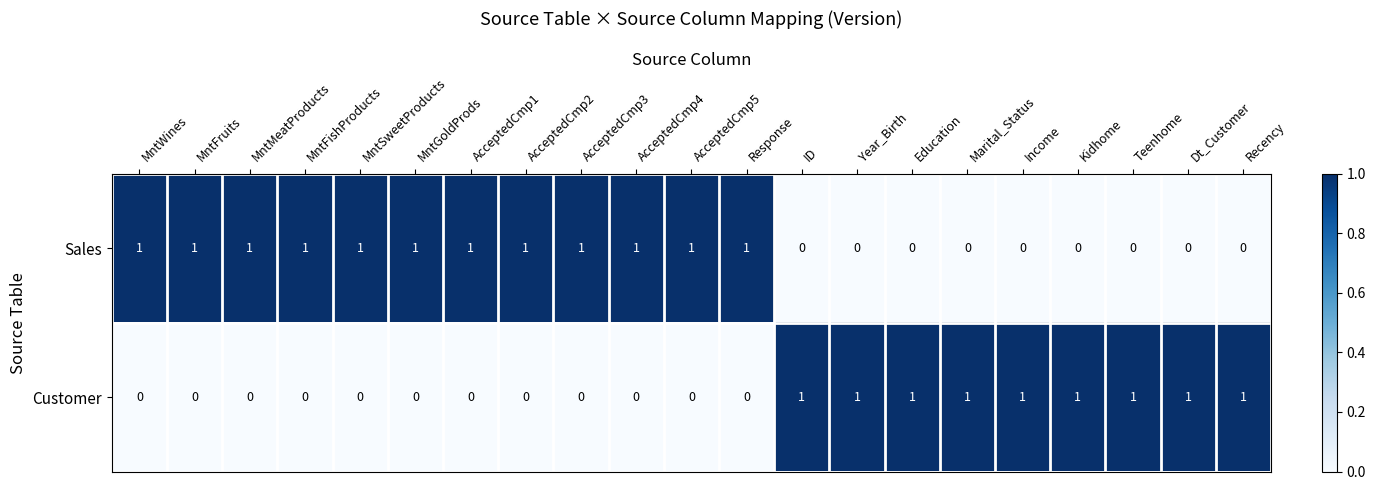

What is the total value across all series at Income?

1